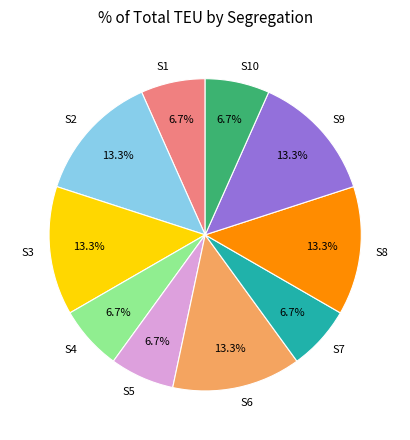

Combined, do S3 and S8 account for over 50%?

No